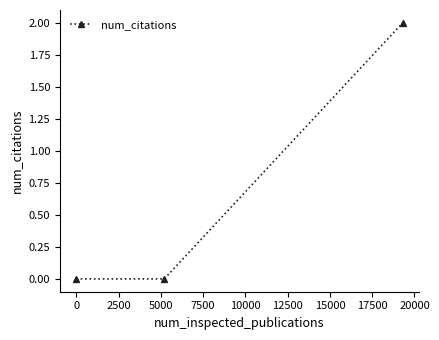

What is the value of the 3rd point from the left?

2